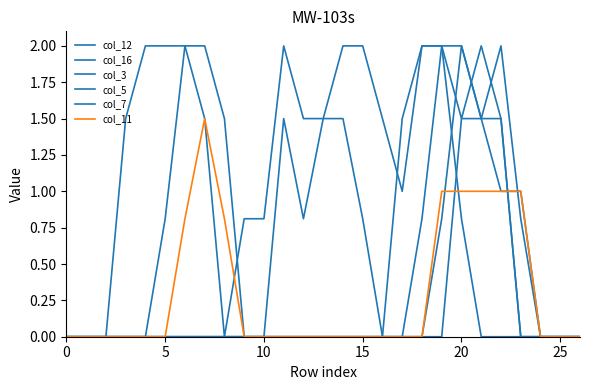

How many distinct data groups are displayed?

6